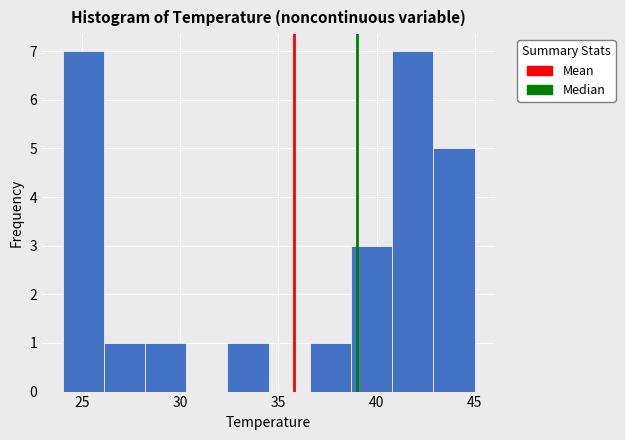

How tall is the bar that spans 26.1 to 28.2 on the x-axis? Neither the bar edges nor the heights are printed on the chart, so give them approximately, as read against the axes.

1